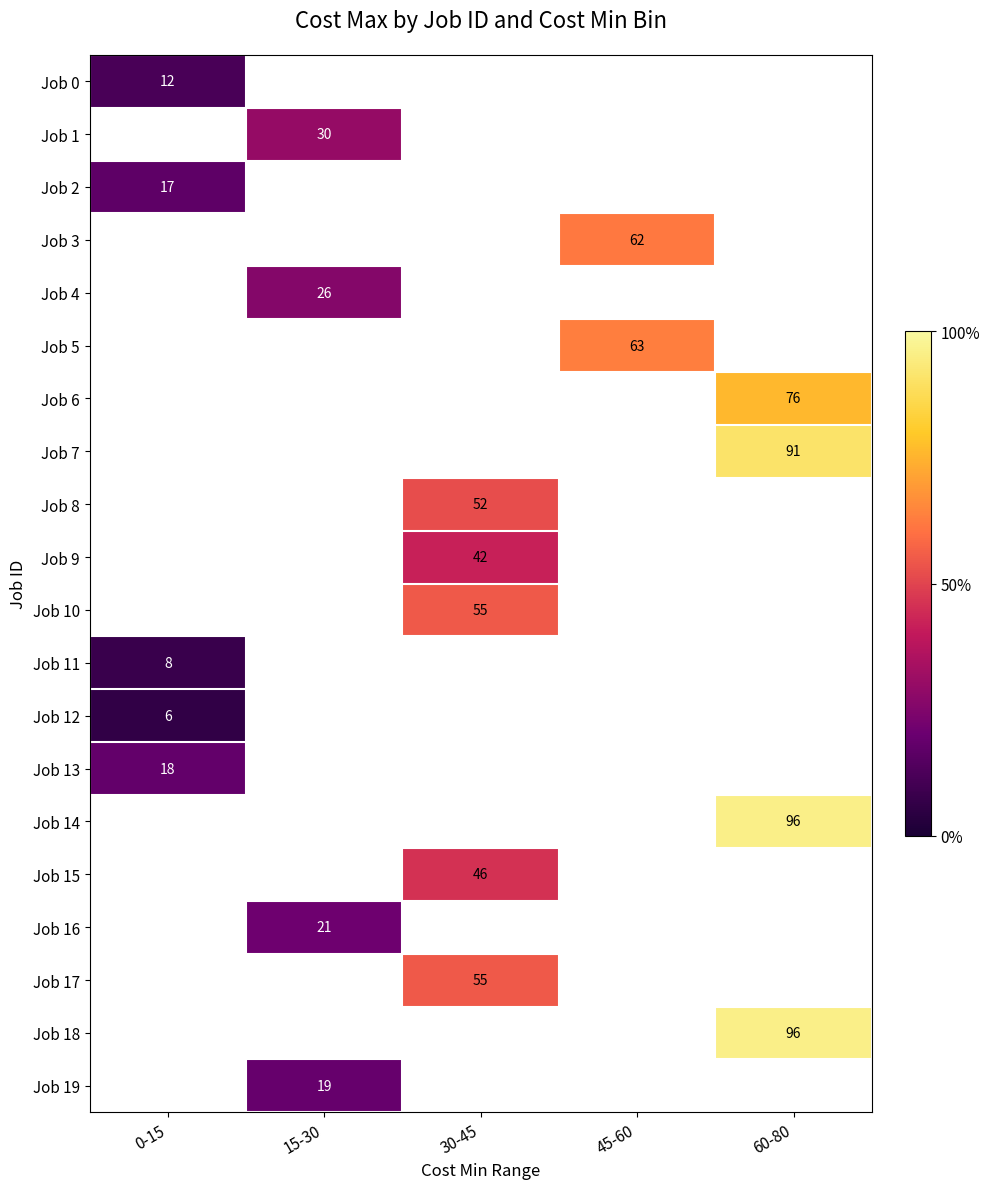

The Job 4 series shows 41 at 15-30. True or false?

False